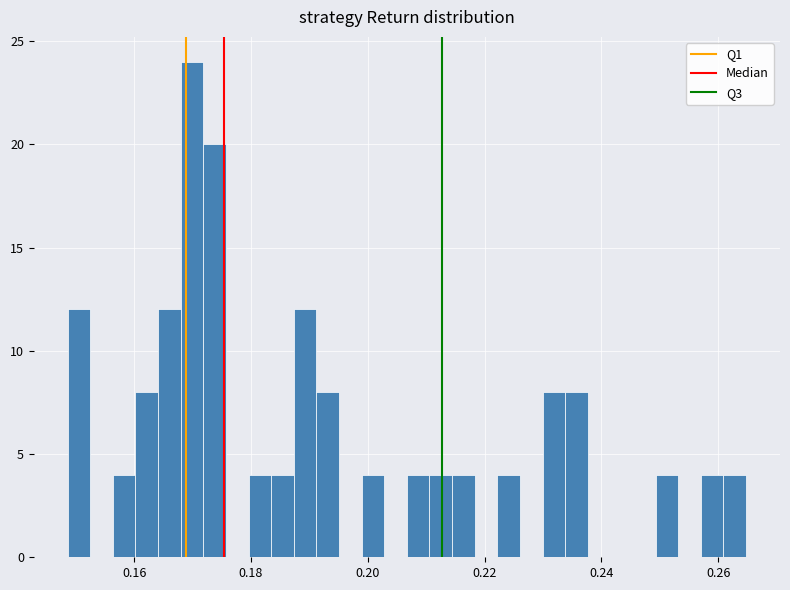

Around what value on the x-axis is the tallest bar? Give the approximate position of its centre, as read against the axis.

0.170